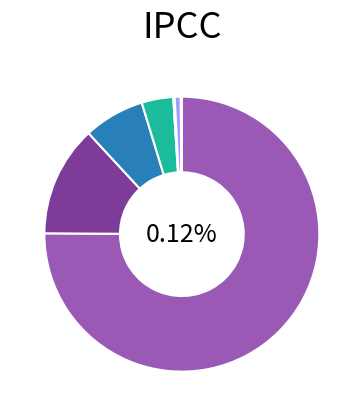

Which category has the biggest portion of the pie?

brBRA